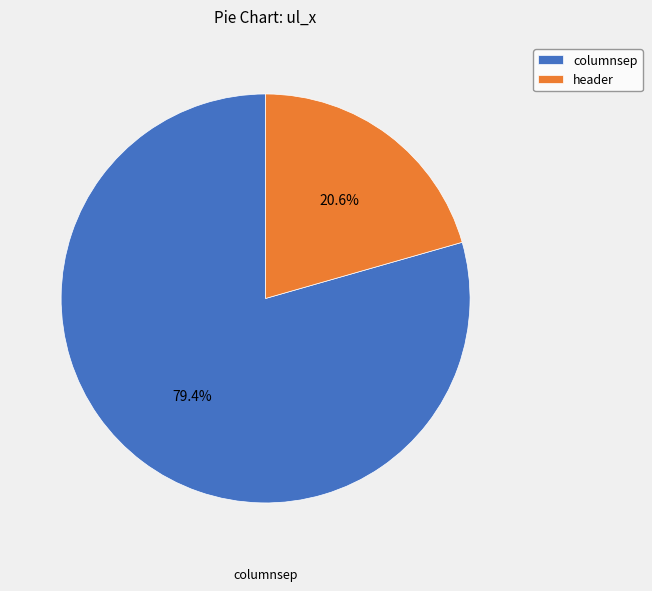

Which category has the smallest portion of the pie?

header